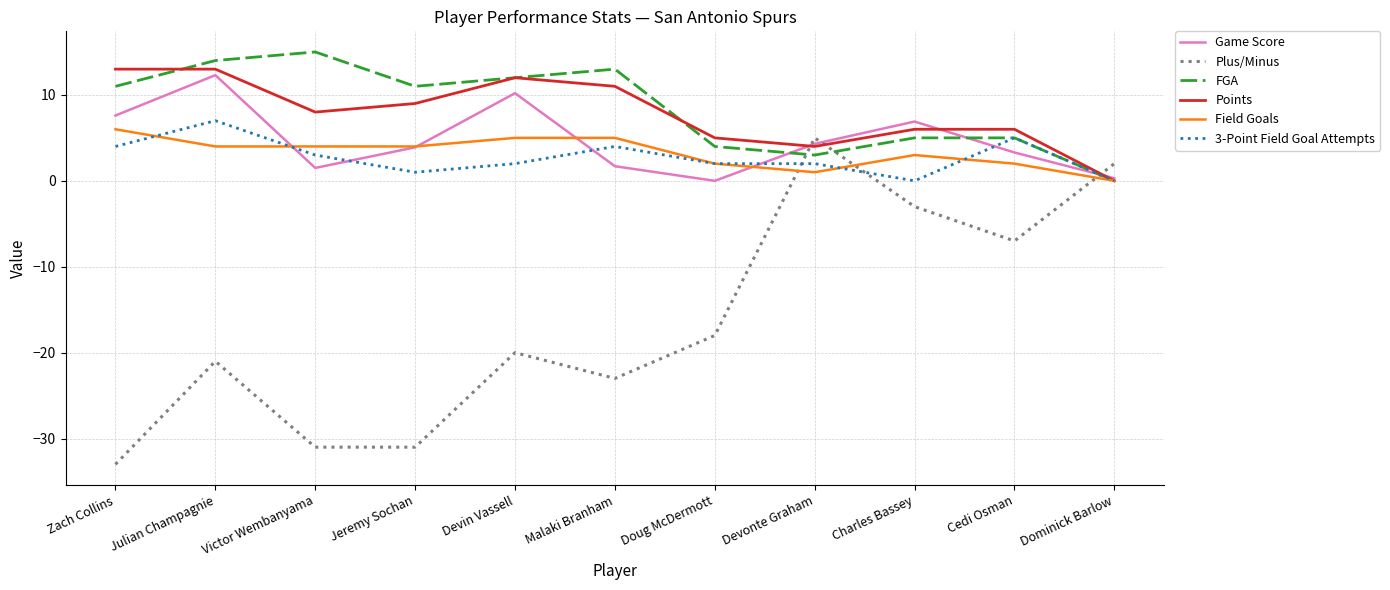

What is the spread (max minus min) of values at Devin Vassell?

32.0